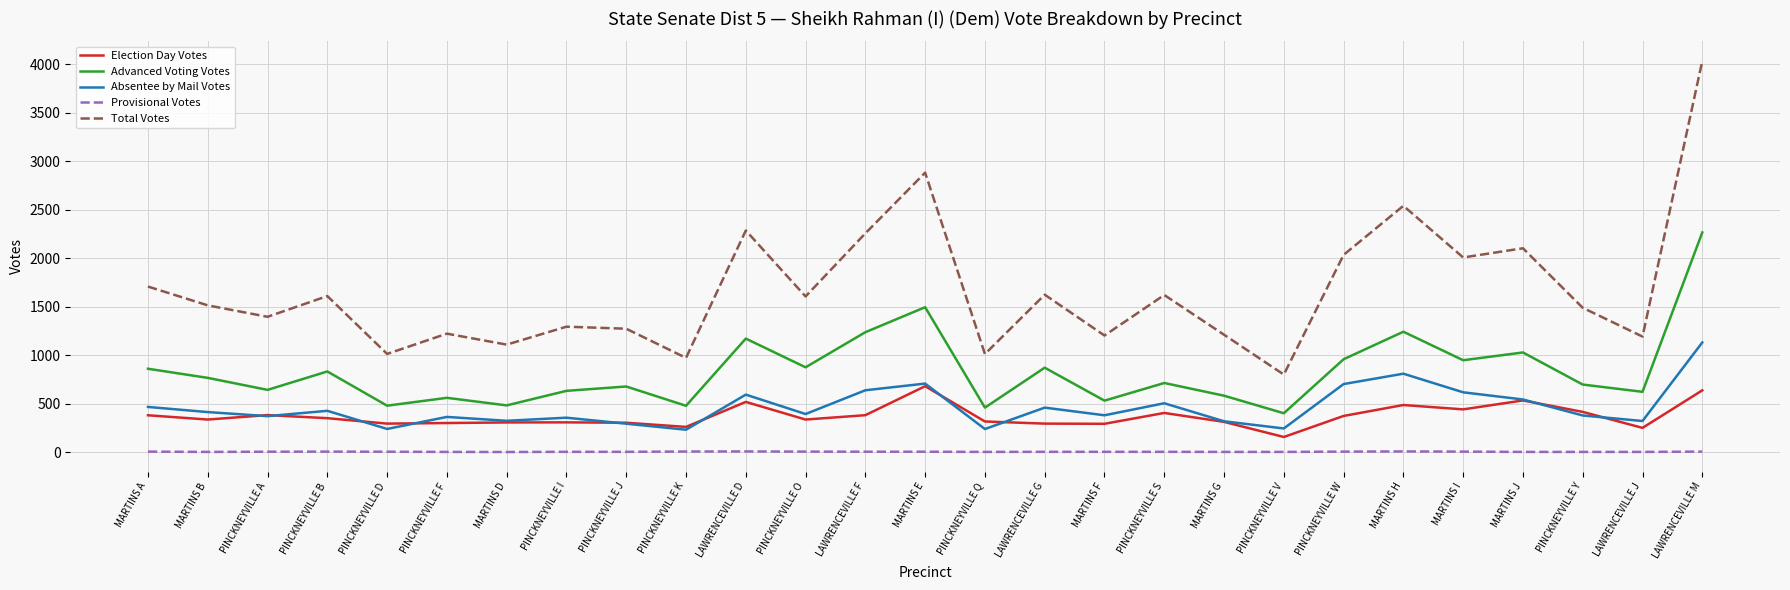

Is the value of Election Day Votes at PINCKNEYVILLE W greater than the value of Provisional Votes at PINCKNEYVILLE Q?

Yes